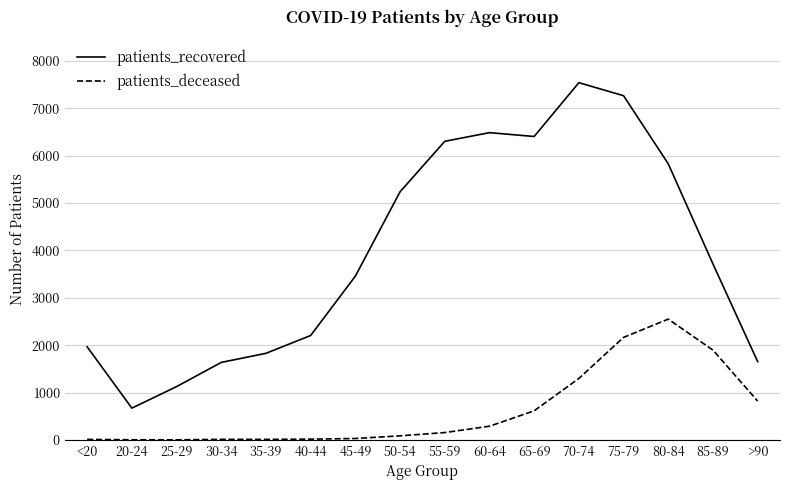

At which category does the chart reach its peak across all series?

70-74